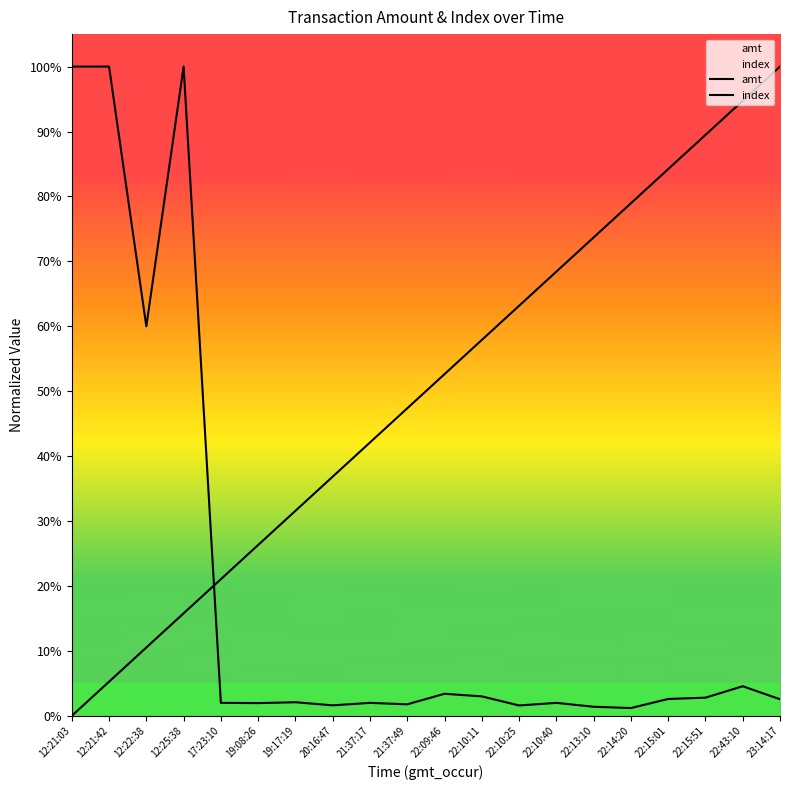

At which label is amt closest to 0?

22:14:20